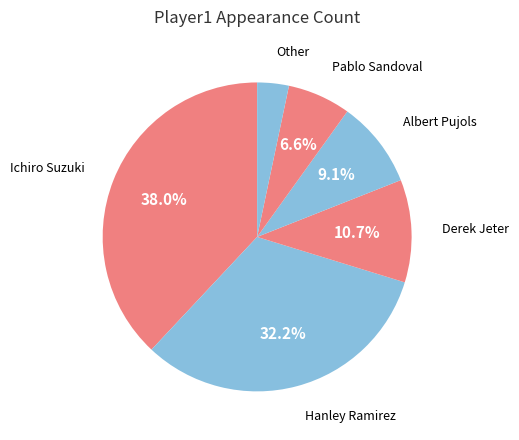

Rank the categories by value from lowest to highest.

Other, Pablo Sandoval, Albert Pujols, Derek Jeter, Hanley Ramirez, Ichiro Suzuki